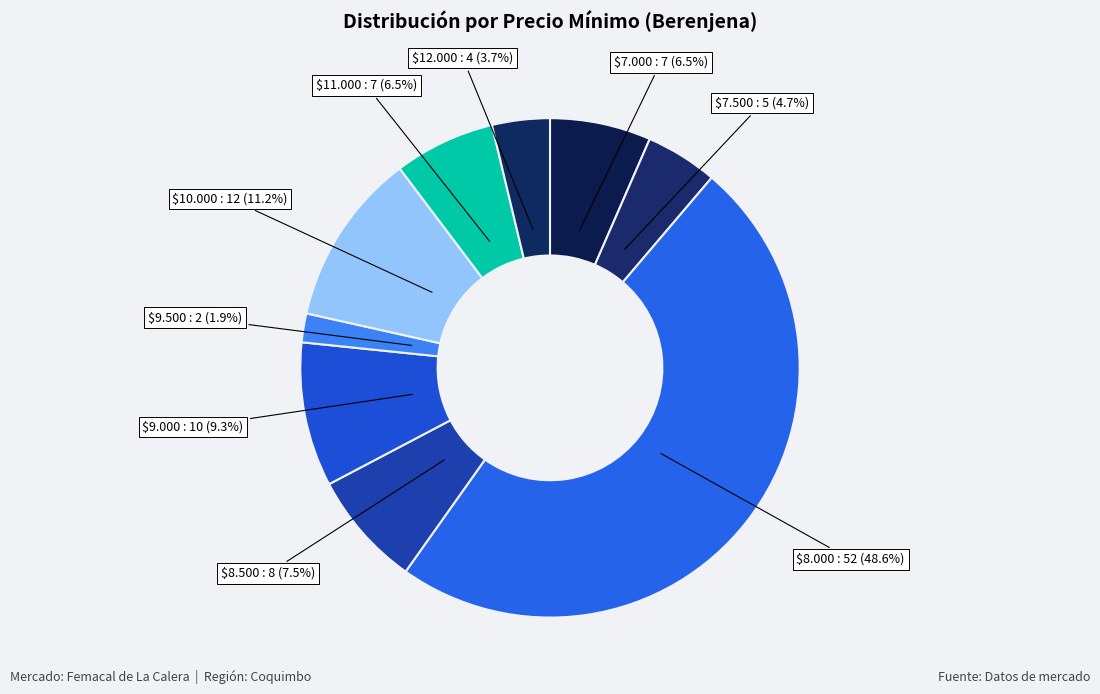

Count the number of slices in the pie.

9